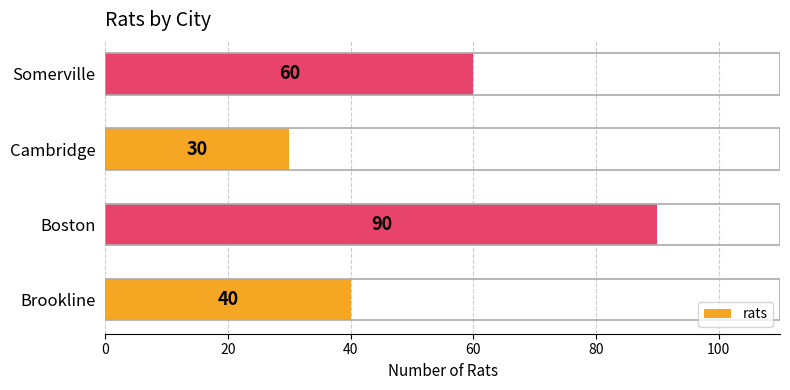

Are the bars grouped side by side (vs. stacked)?

No